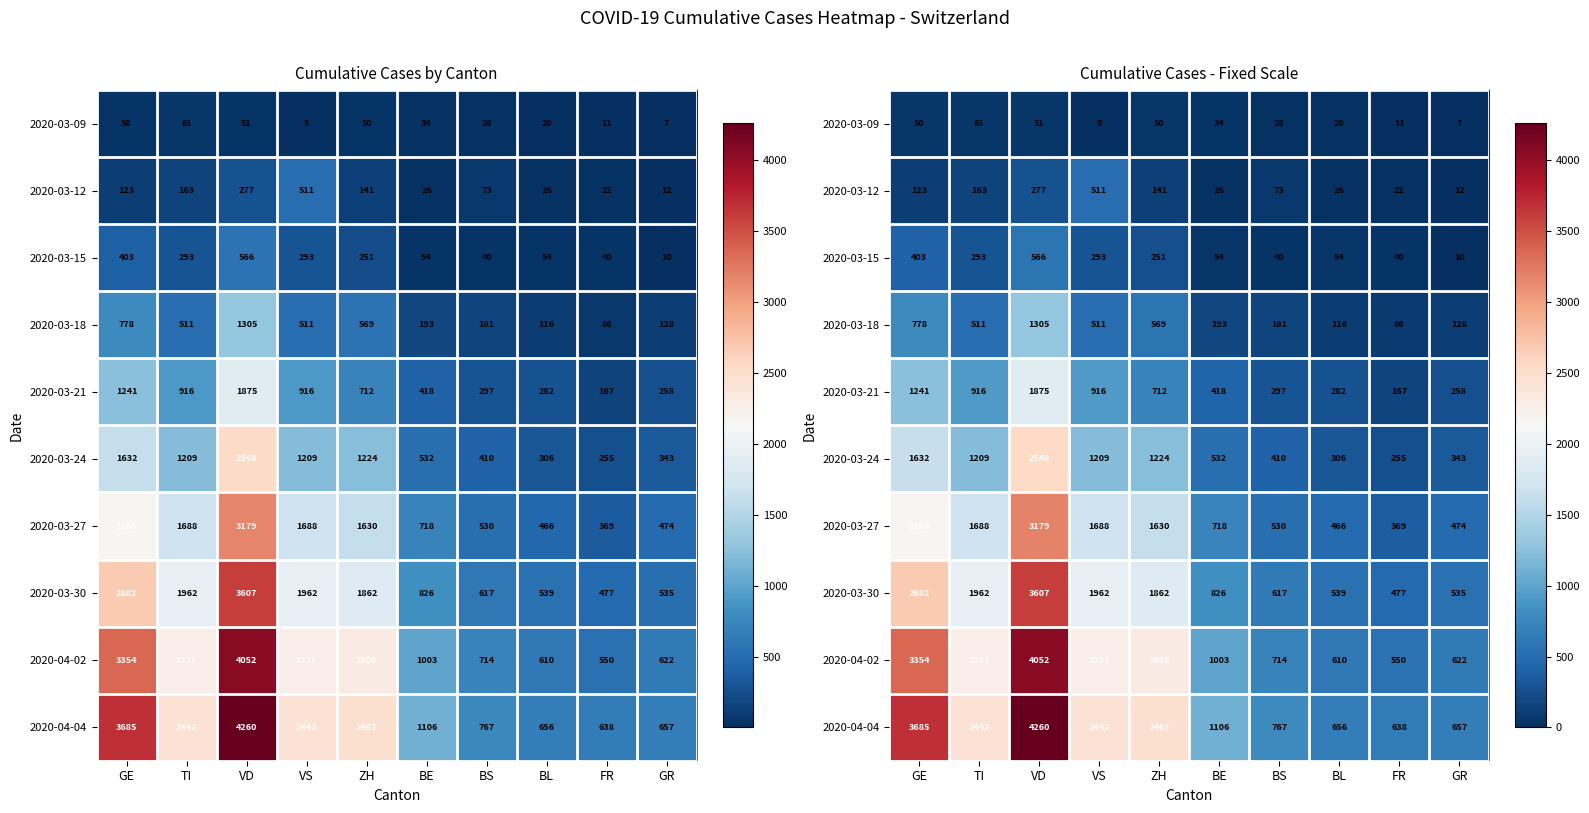

What is the average value of the 2020-03-30 series?

1507